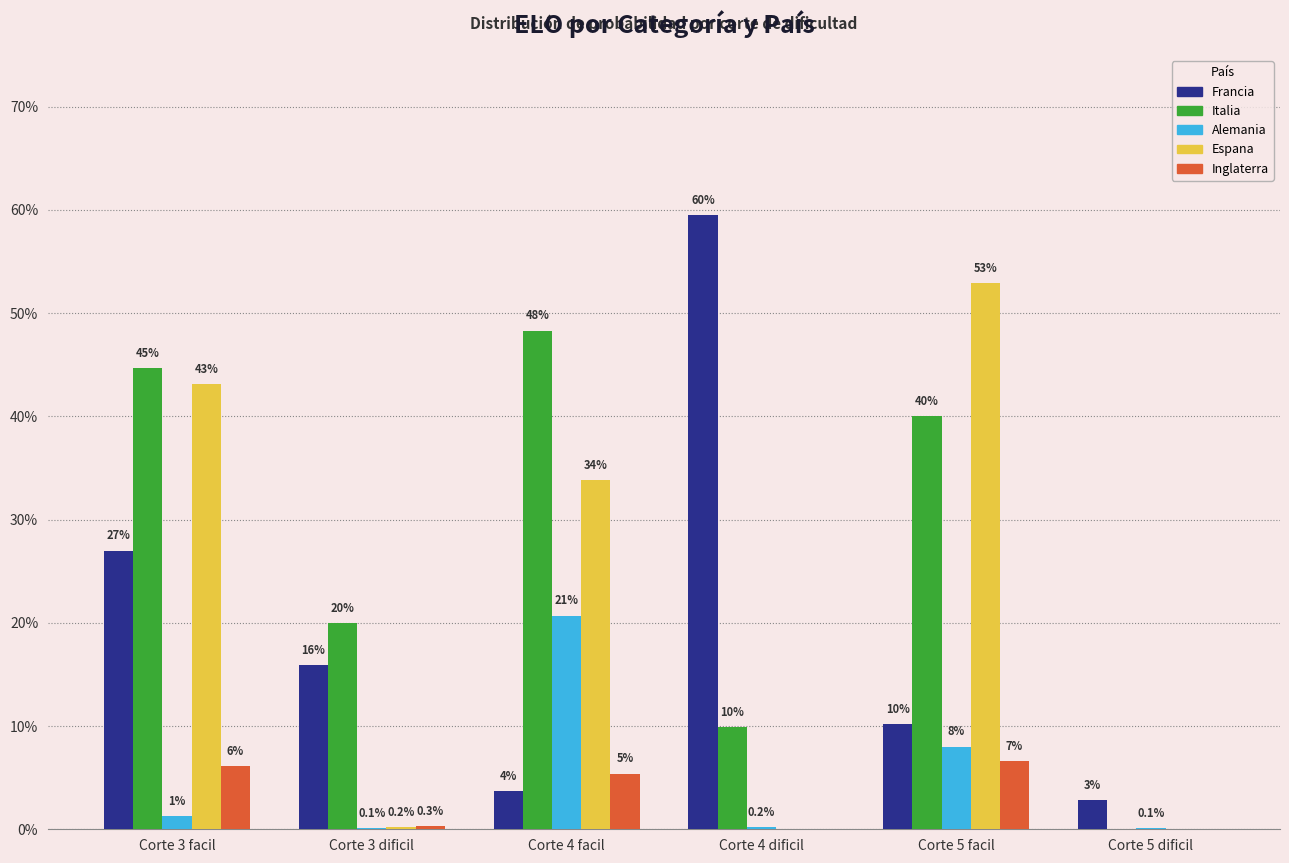

What is the total value across all series at Corte 3 dificil?

0.4